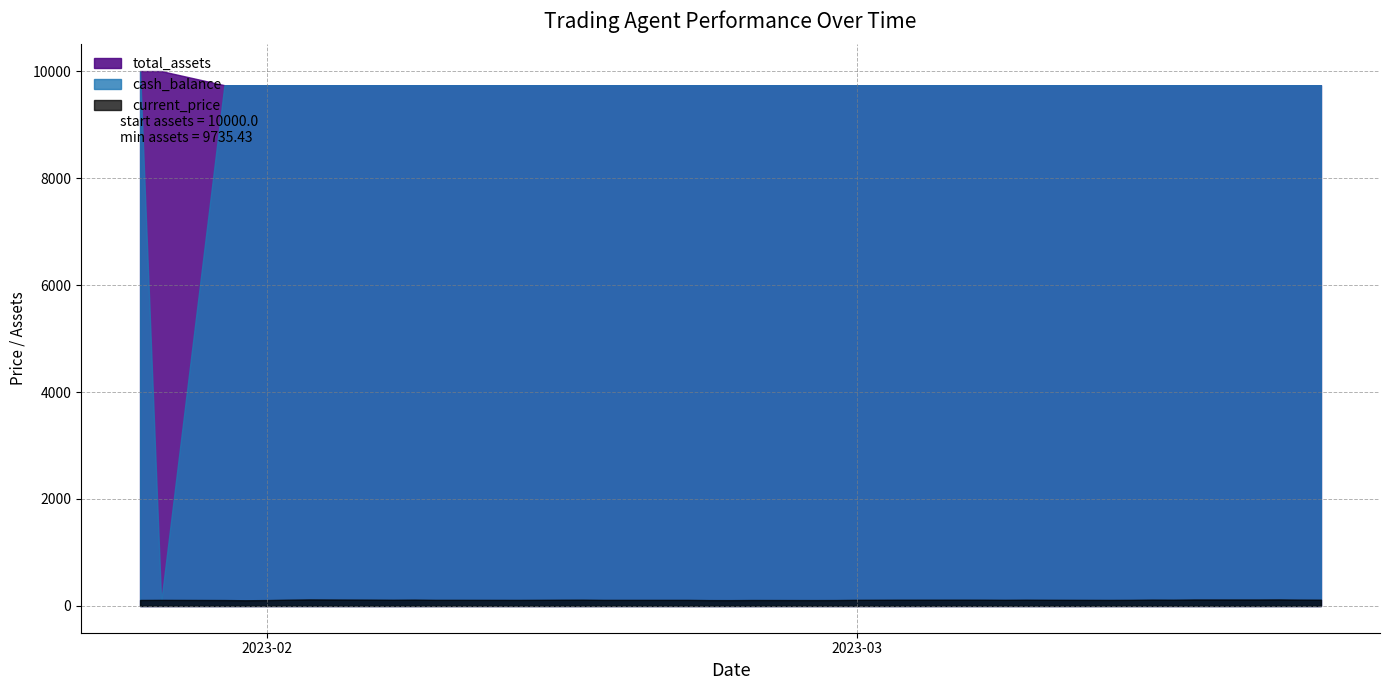

Does the chart have visible grid lines?

Yes